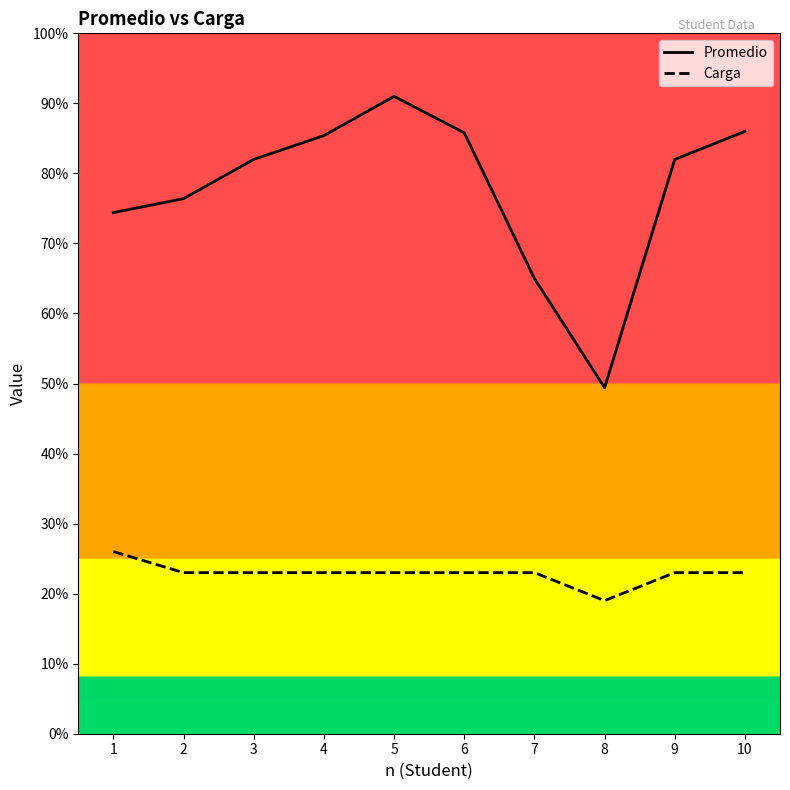

What is the spread (max minus min) of values at 8?

30.4